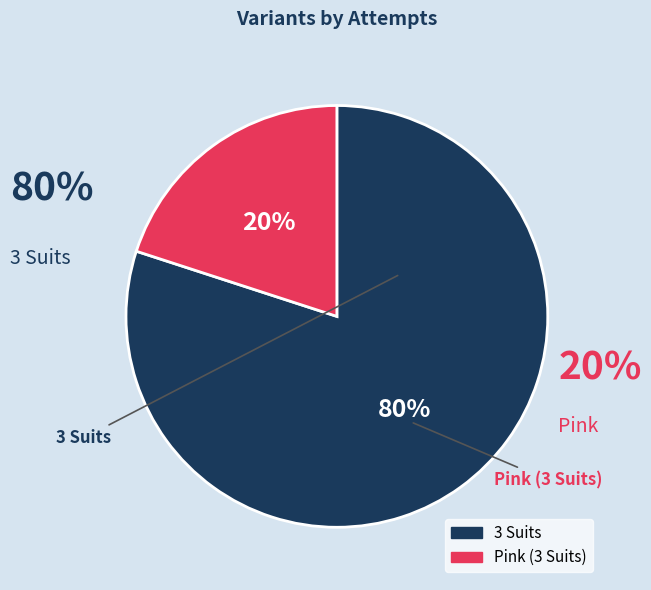

Is it true that 3 Suits is 80% of the pie?

True